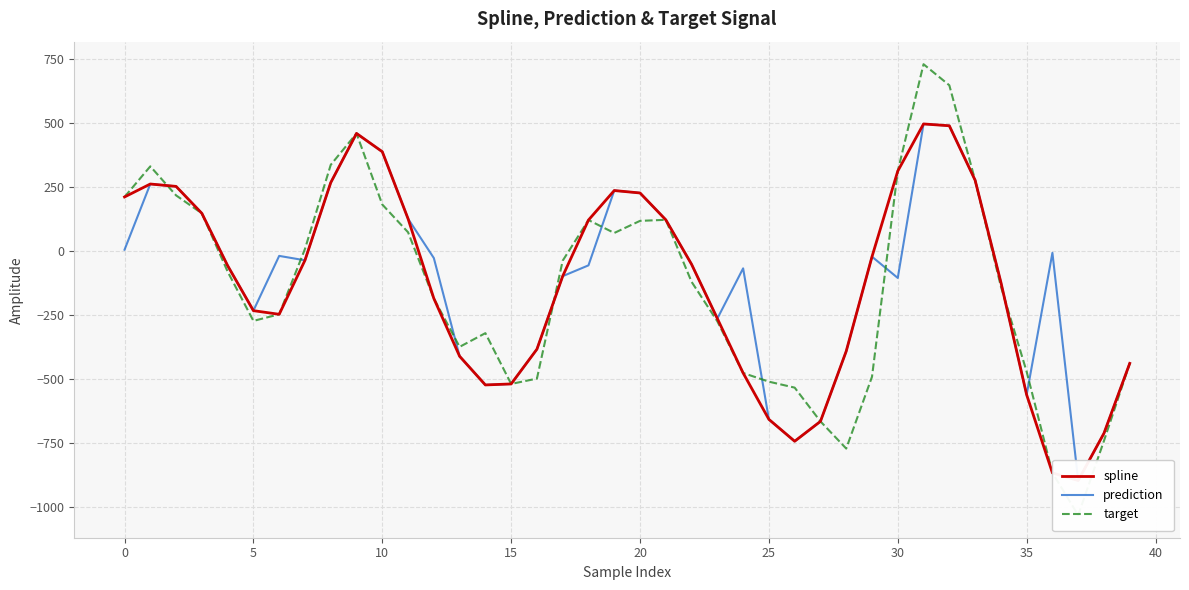

What is the minimum value for target?

-1032.7